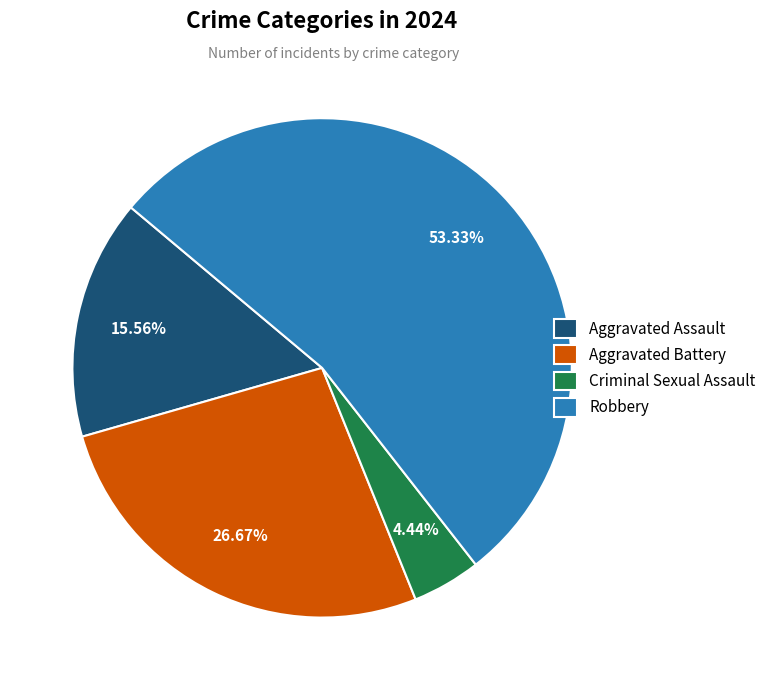

To the nearest percent, what is the average slice percentage?

25%